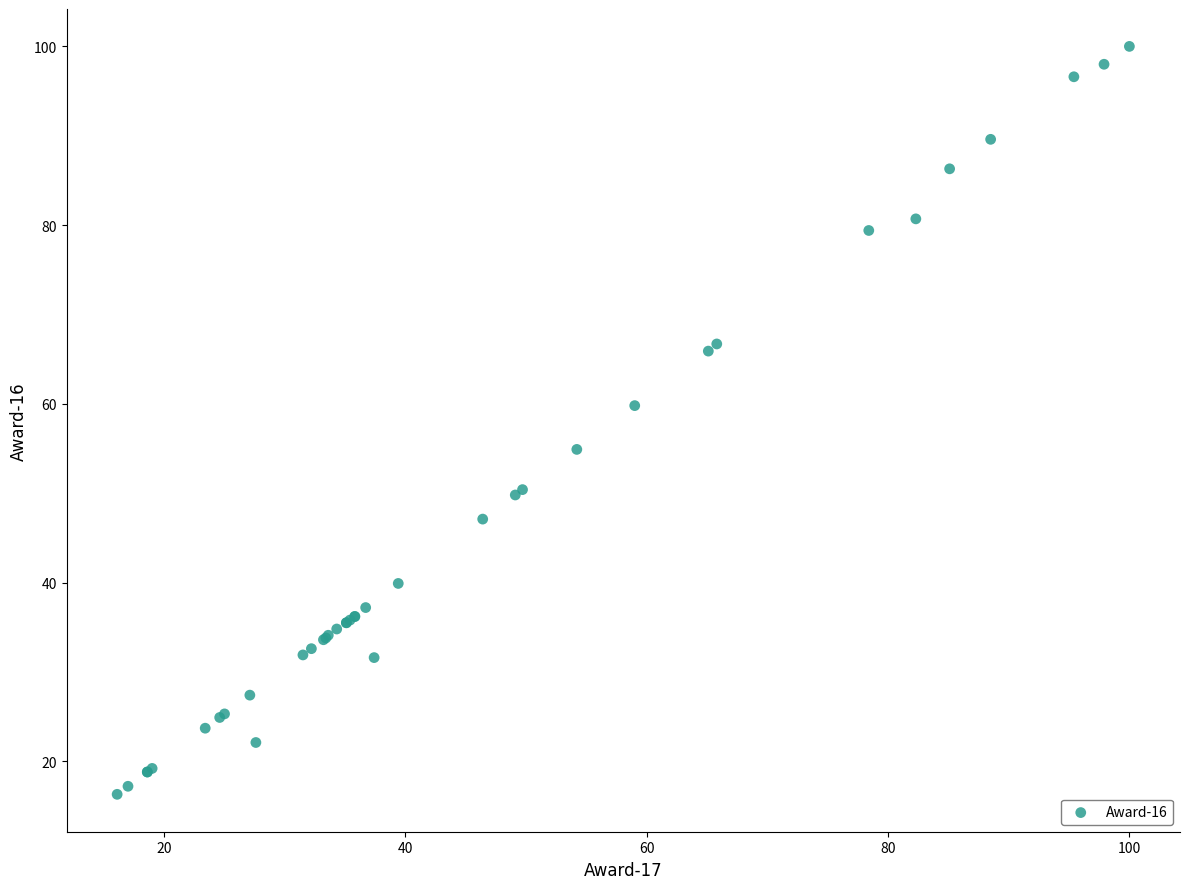

What Y value in the scatter plot is closest to 58?

59.8